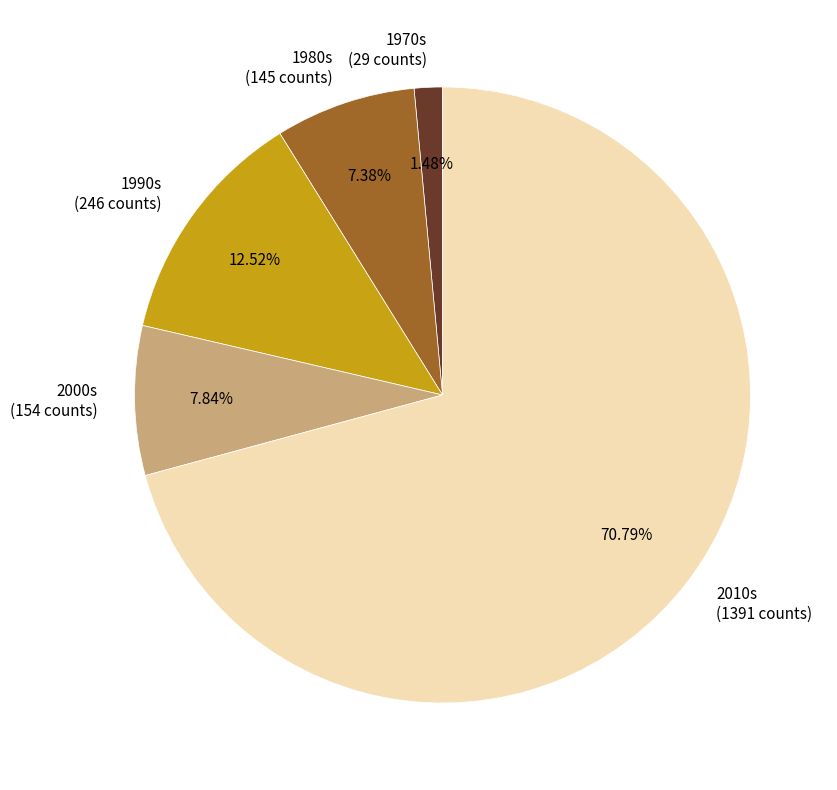

Which category has the smallest portion of the pie?

1970s